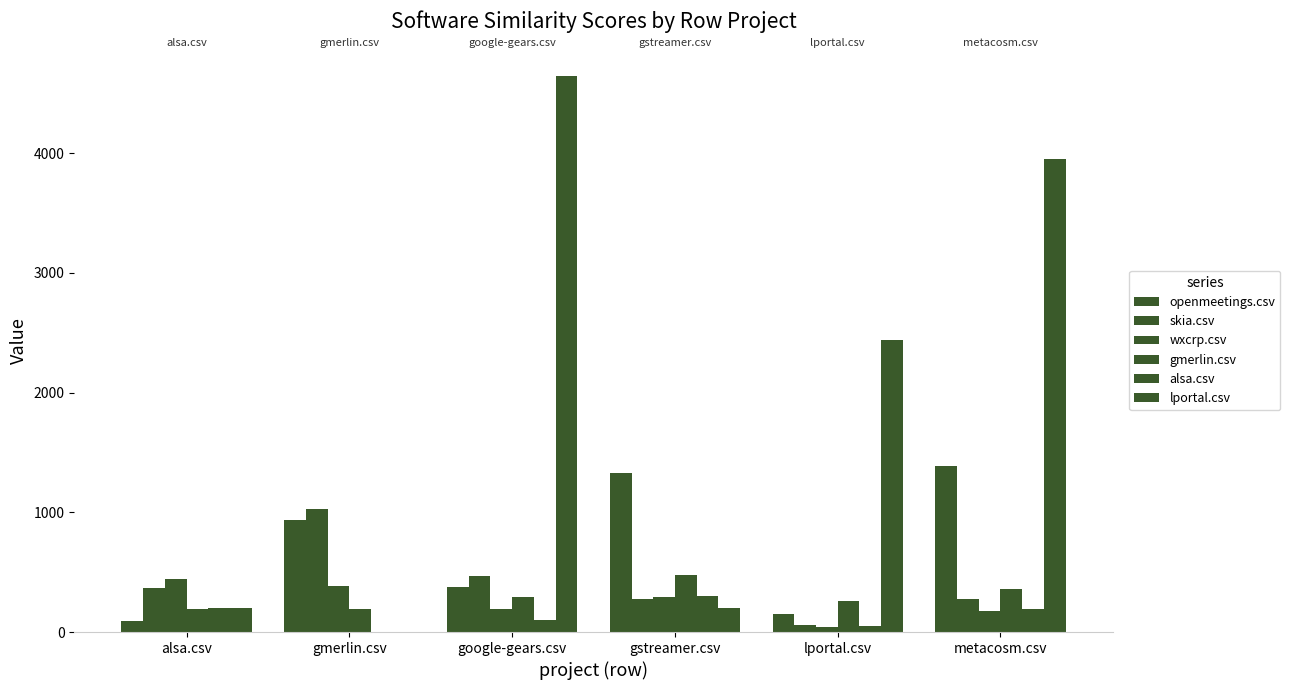

Reading left to right, extract all data points from this chart.

openmeetings.csv: alsa.csv=89.5	gmerlin.csv=936.5	google-gears.csv=379.5	gstreamer.csv=1328.5	lportal.csv=149.0	metacosm.csv=1390.0
skia.csv: alsa.csv=369.0	gmerlin.csv=1030.5	google-gears.csv=464.5	gstreamer.csv=274.5	lportal.csv=58.0	metacosm.csv=274.5
wxcrp.csv: alsa.csv=441.0	gmerlin.csv=387.5	google-gears.csv=192.0	gstreamer.csv=288.5	lportal.csv=43.5	metacosm.csv=178.0
gmerlin.csv: alsa.csv=195.5	gmerlin.csv=191.0	google-gears.csv=294.0	gstreamer.csv=474.0	lportal.csv=261.5	metacosm.csv=358.5
alsa.csv: alsa.csv=198.0	gmerlin.csv=0.0	google-gears.csv=99.0	gstreamer.csv=297.0	lportal.csv=50.5	metacosm.csv=195.0
lportal.csv: alsa.csv=198.0	gmerlin.csv=0.0	google-gears.csv=4641.0	gstreamer.csv=198.0	lportal.csv=2437.0	metacosm.csv=3948.5